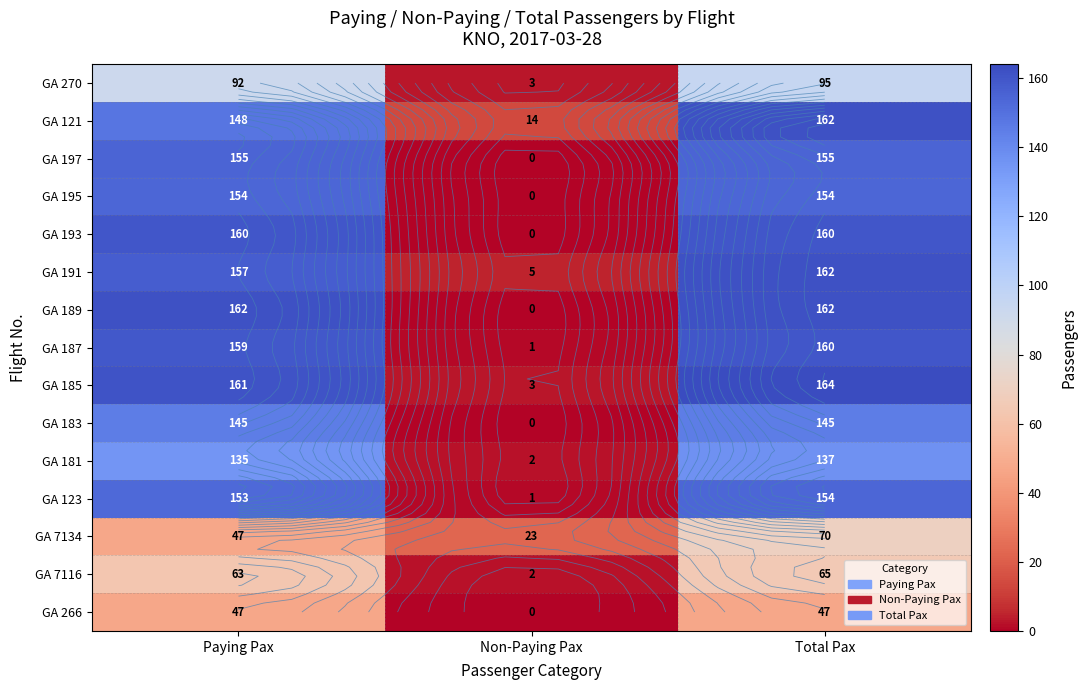

Read the GA 121 value at Paying Pax.

148